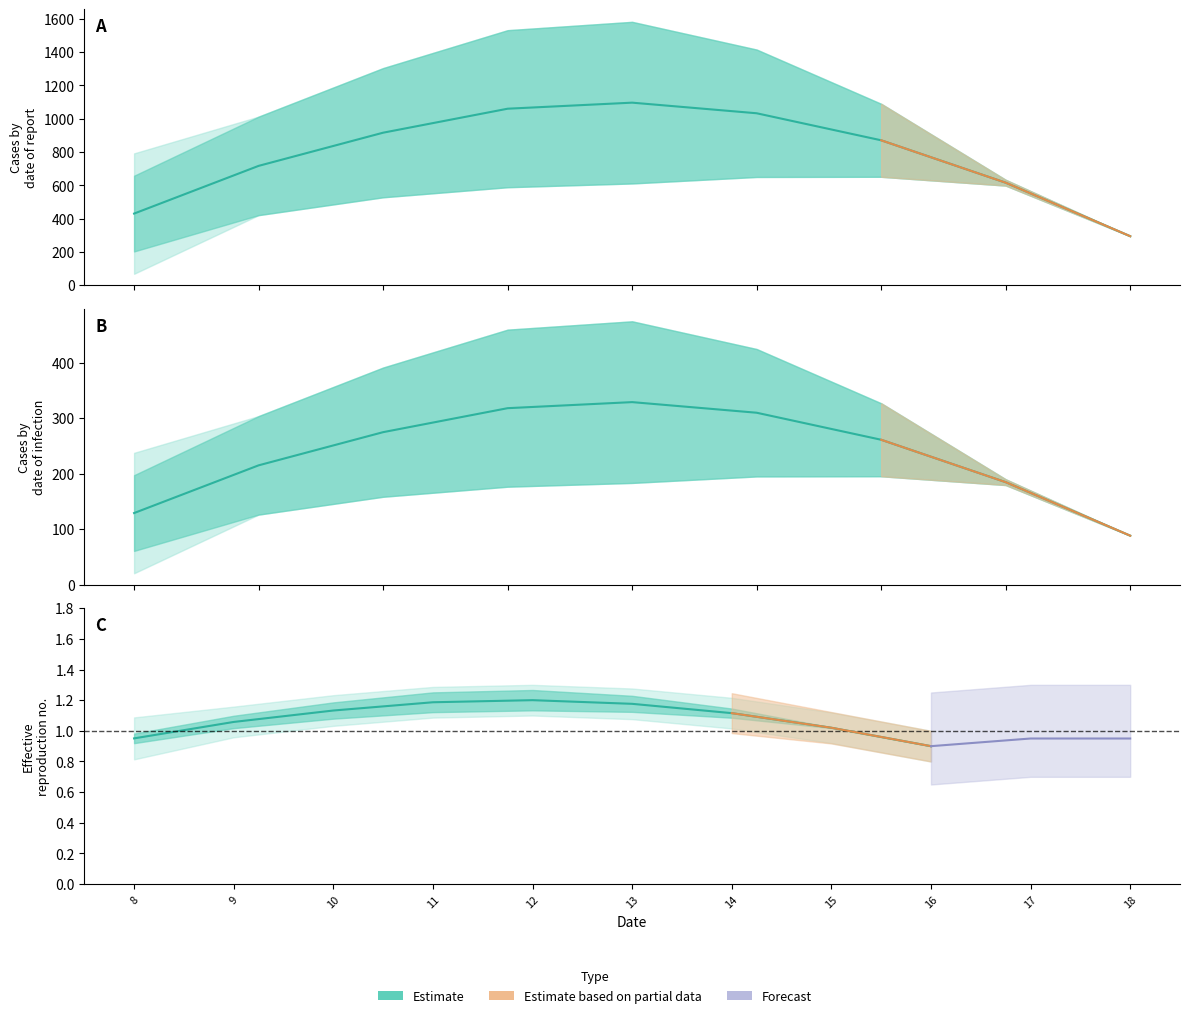

Rank the categories by value from highest to lowest.

12, 11, 13, 10, 14, 9, 15, 8, 16